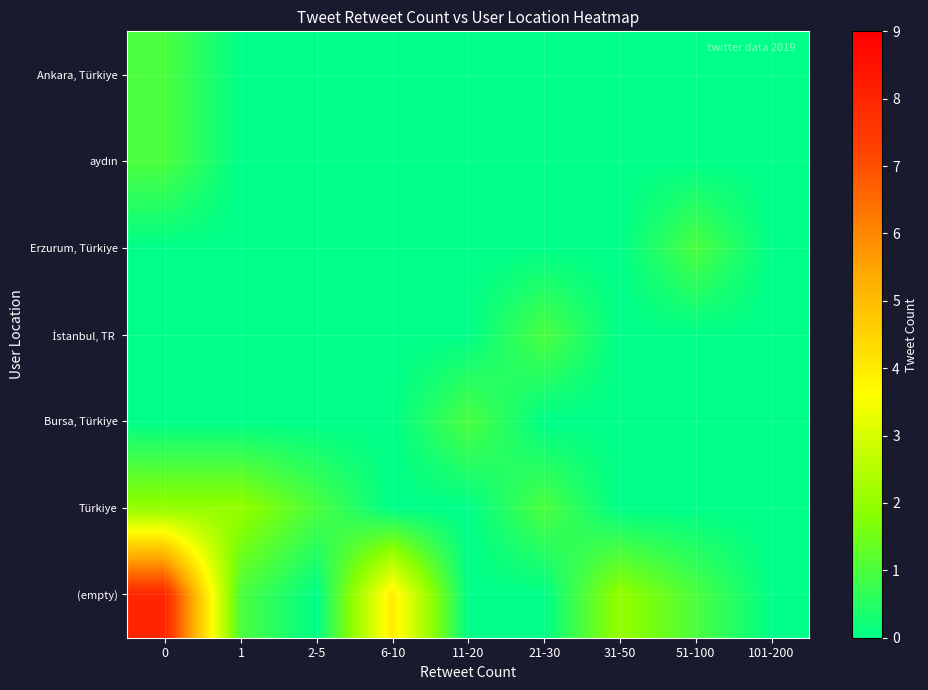

Between 31-50 and 101-200, which series saw the biggest shift?

(empty)